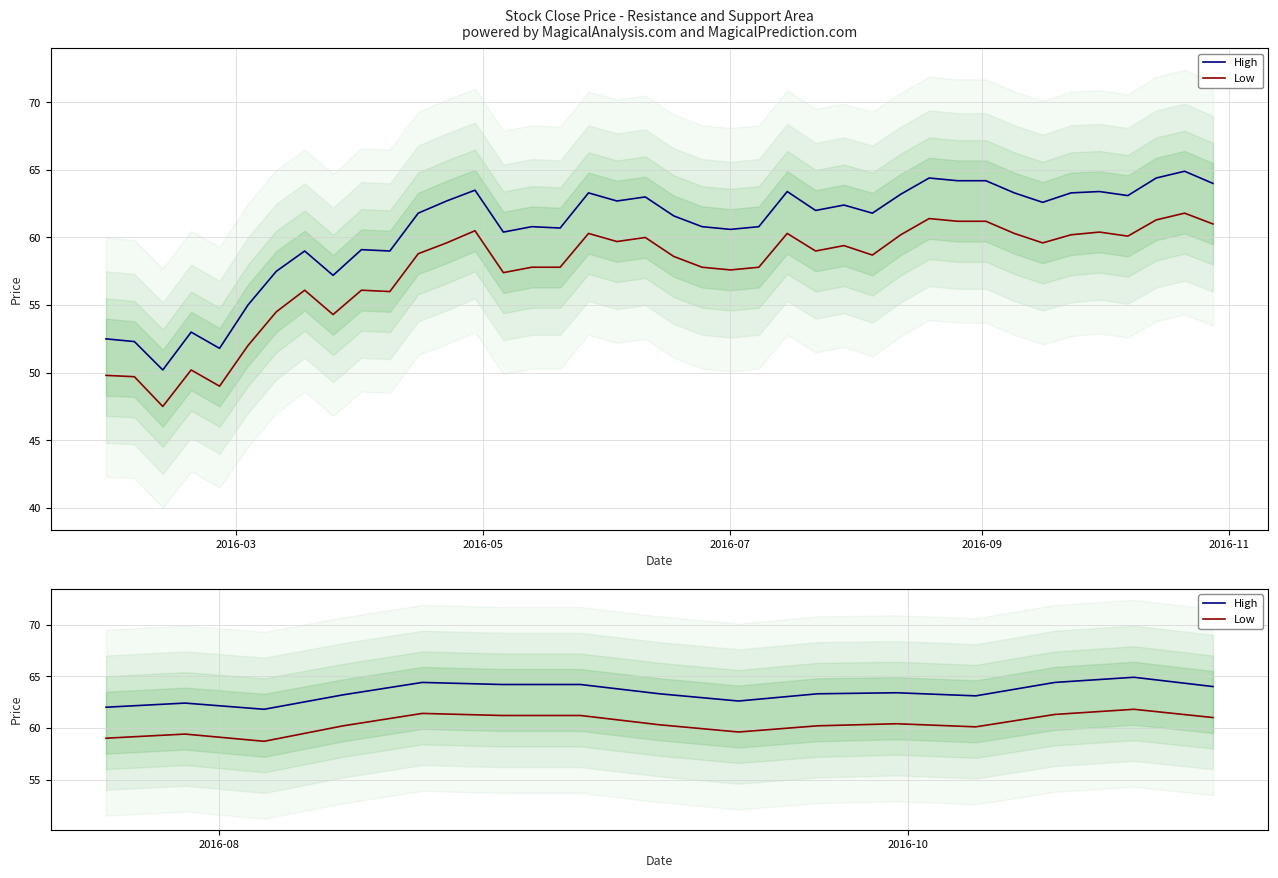

Reading left to right, list all the values displayed in this chart.

High: 62.0	62.4	61.8	63.2	64.4	64.2	64.2	63.3	62.6	63.3	63.4	63.1	64.4	64.9	64.0
Low: 59.0	59.4	58.7	60.2	61.4	61.2	61.2	60.3	59.6	60.2	60.4	60.1	61.3	61.8	61.0